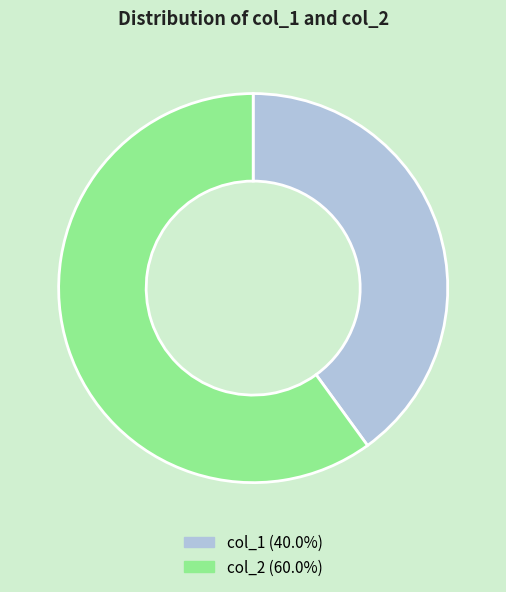

How many segments does this pie chart have?

2